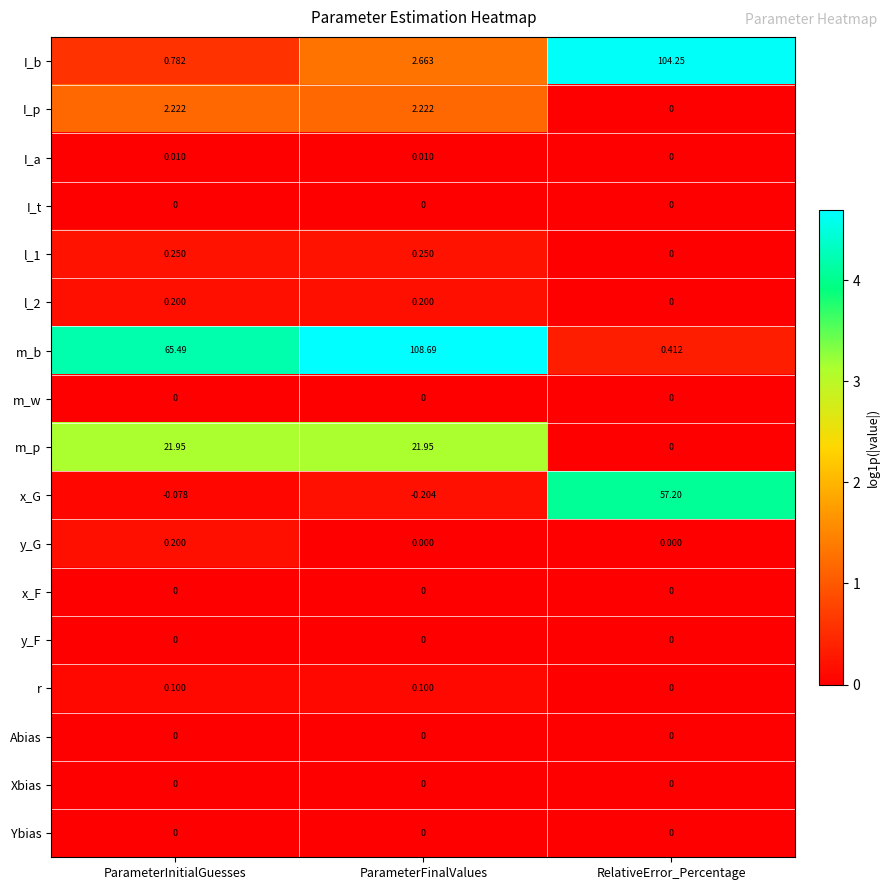

What is the total value across all series at ParameterInitialGuesses?

91.1